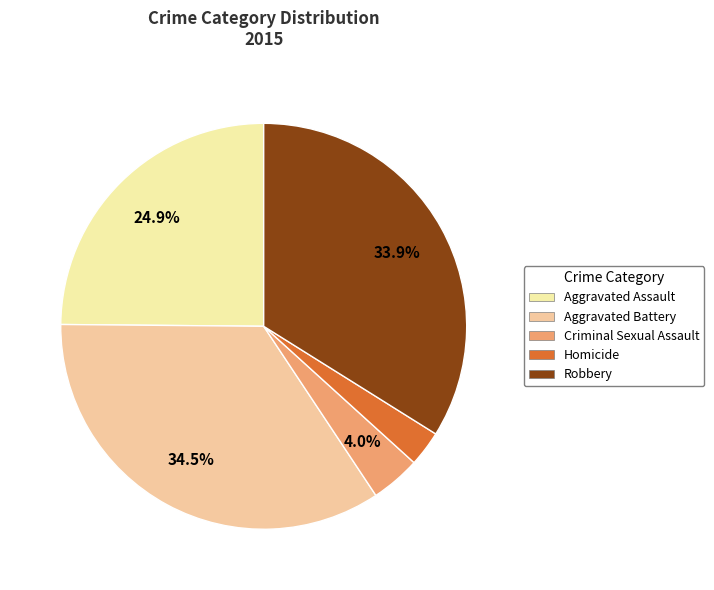

Approximately how many times larger is the value at Aggravated Battery compared to Criminal Sexual Assault?

8.7